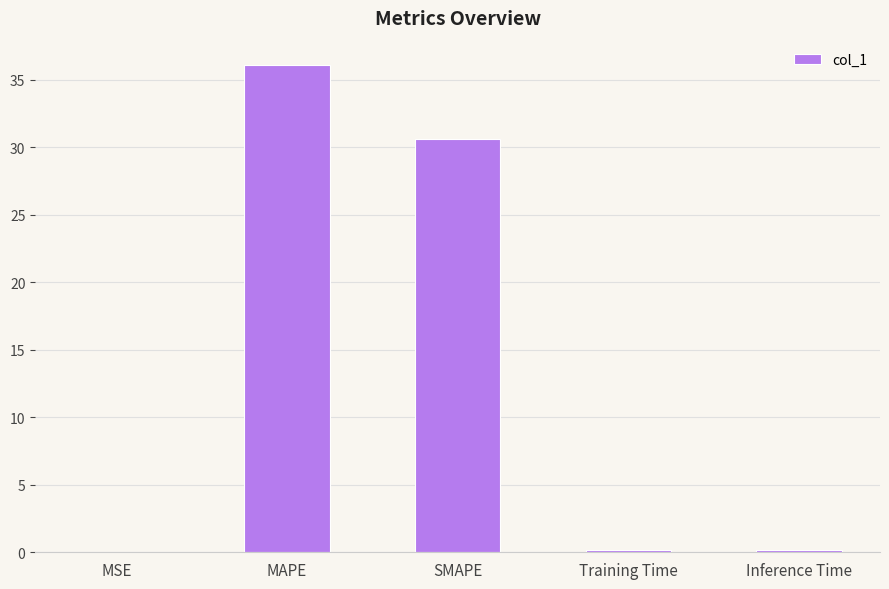

What is the sum of all values?

67.0